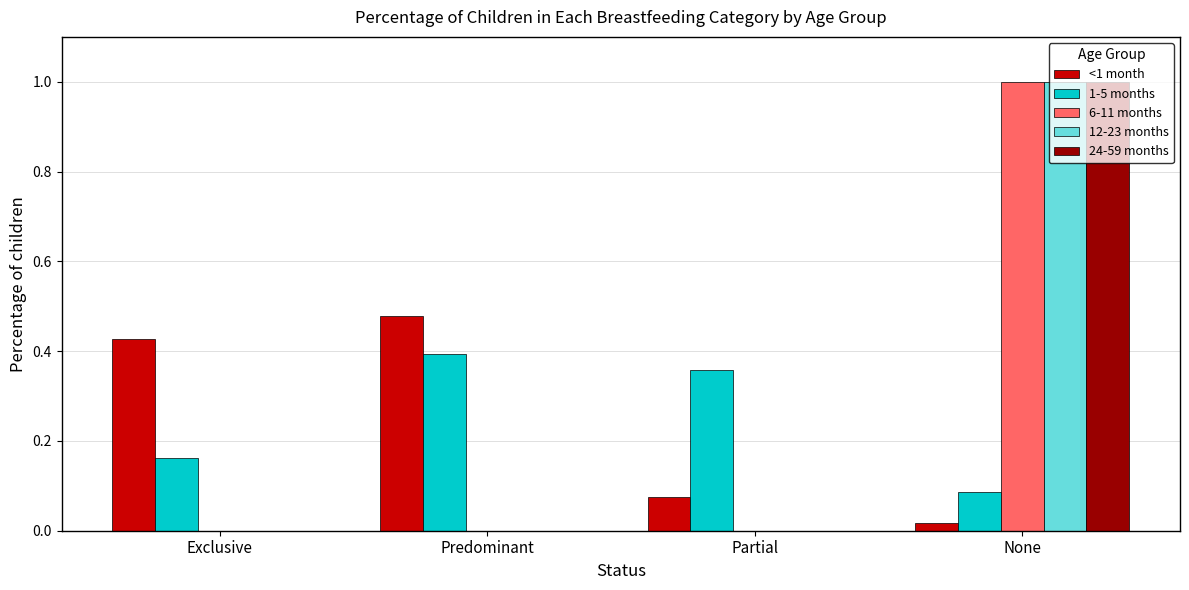

Is it true that <1 month equals 0.0 at None?

True